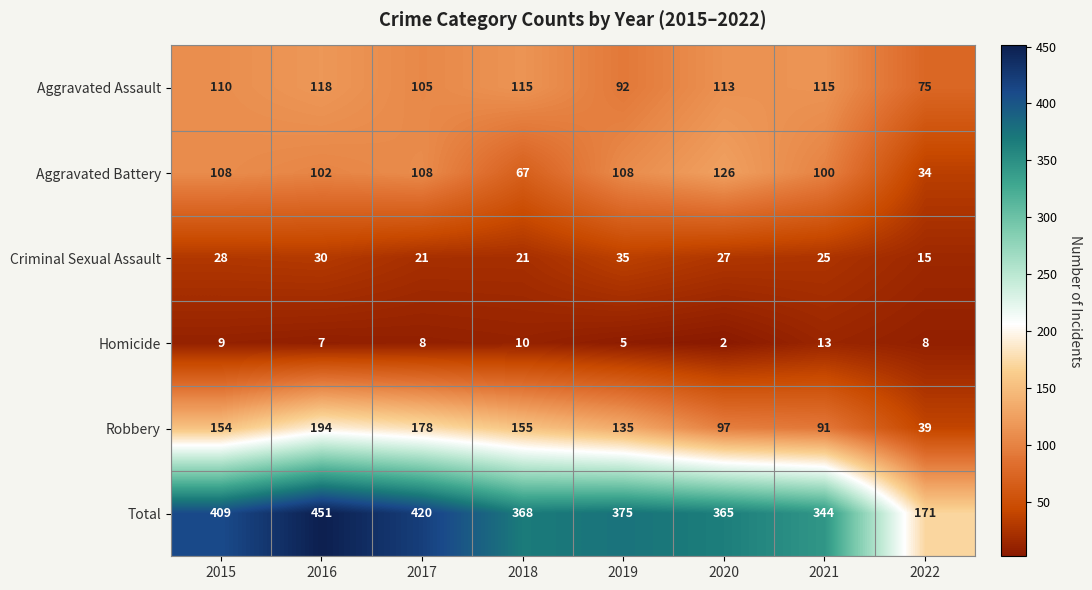

Which series has the largest range (max minus min)?

Total